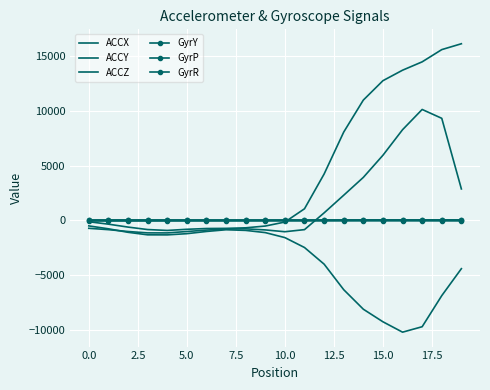

True or false: GyrP and GyrR intersect in this chart.

False